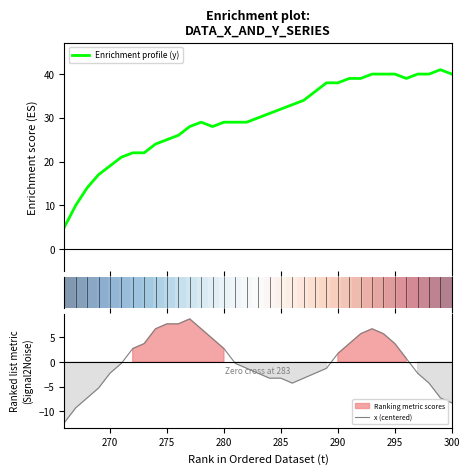

What is the lowest value of the Enrichment profile (y) series?

5